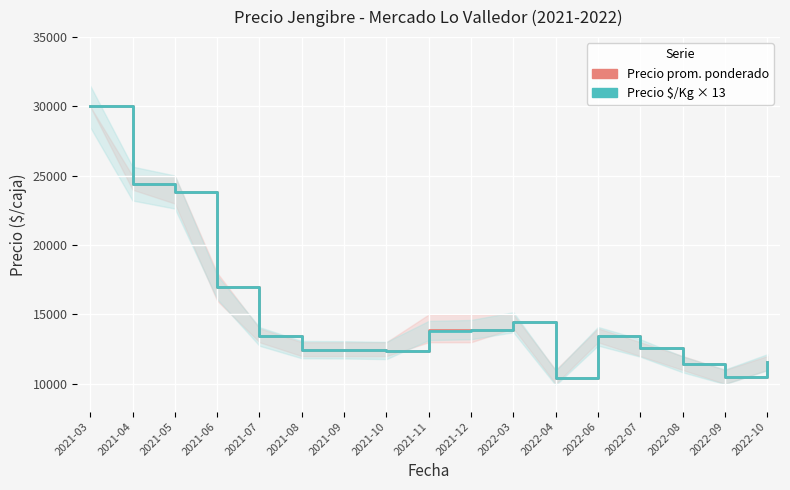

What is the difference between the Precio $/Kg × 13 values at 2021-06 and 2021-11?

3120